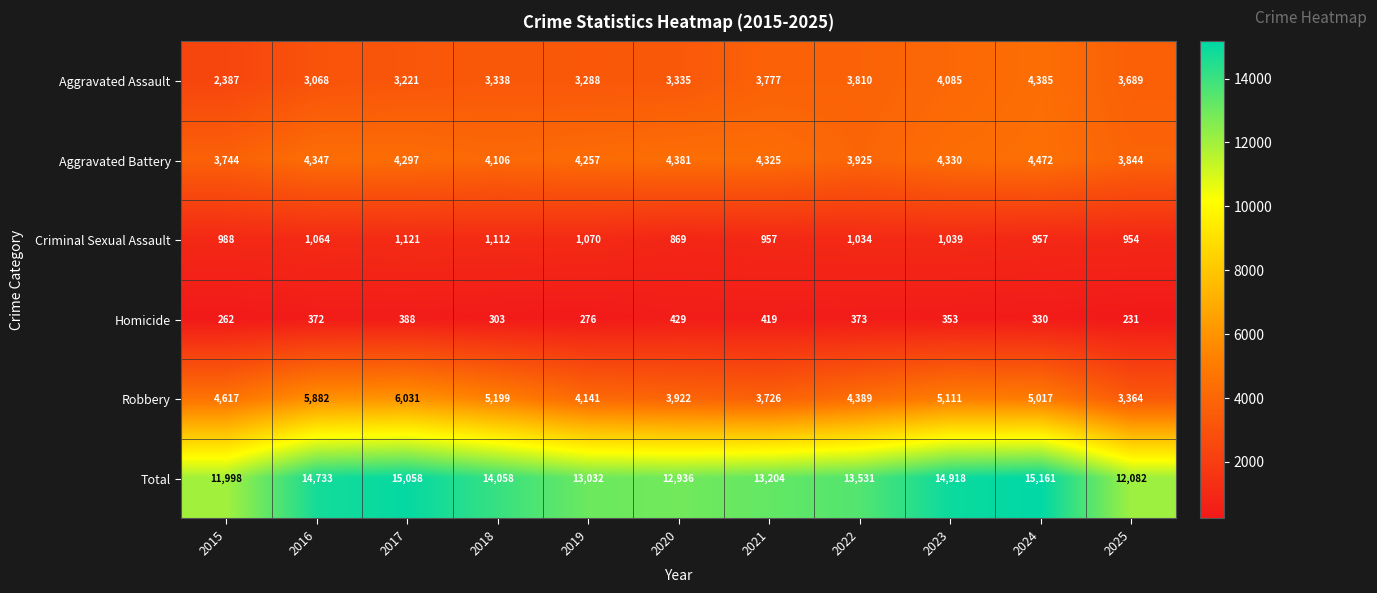

List the series in order of their peak value, lowest first.

Homicide, Criminal Sexual Assault, Aggravated Assault, Aggravated Battery, Robbery, Total